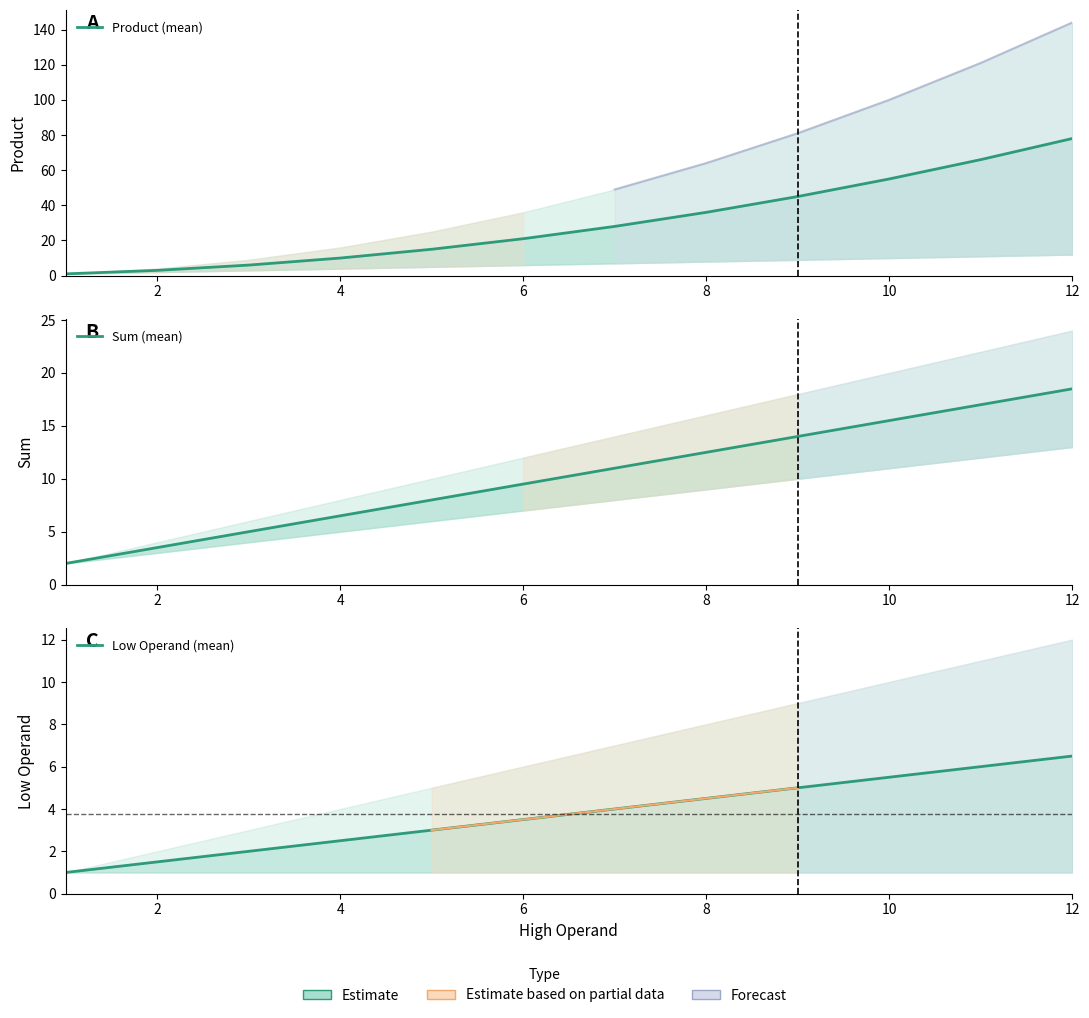

What is the minimum value shown in the chart?

1.0